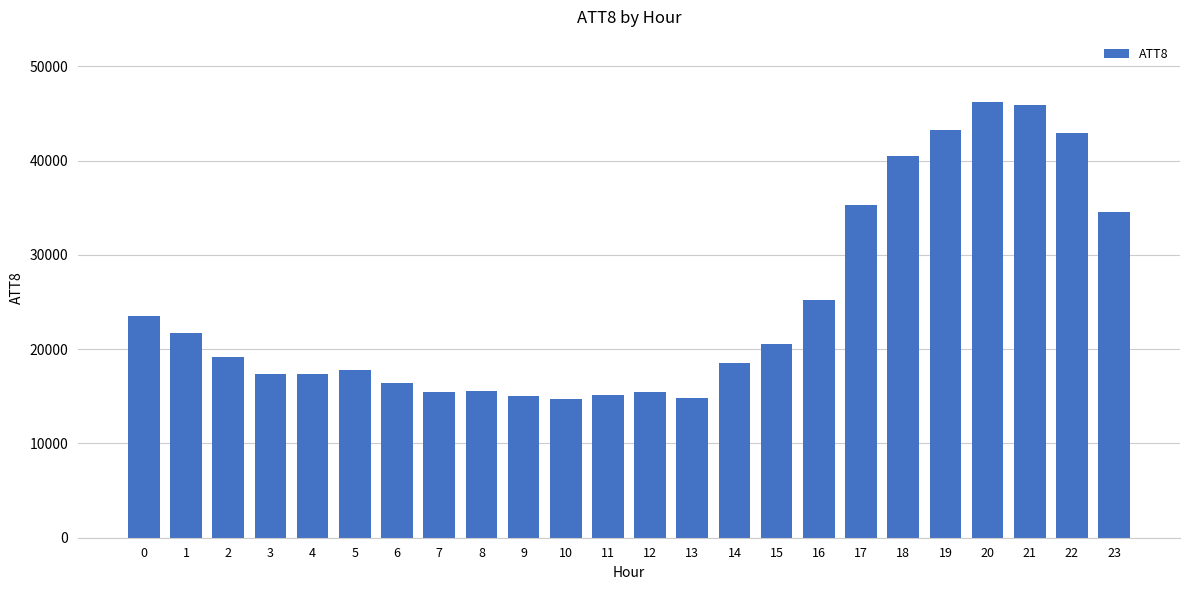

What is the ratio of the value at 1 to the value at 15?

1.1